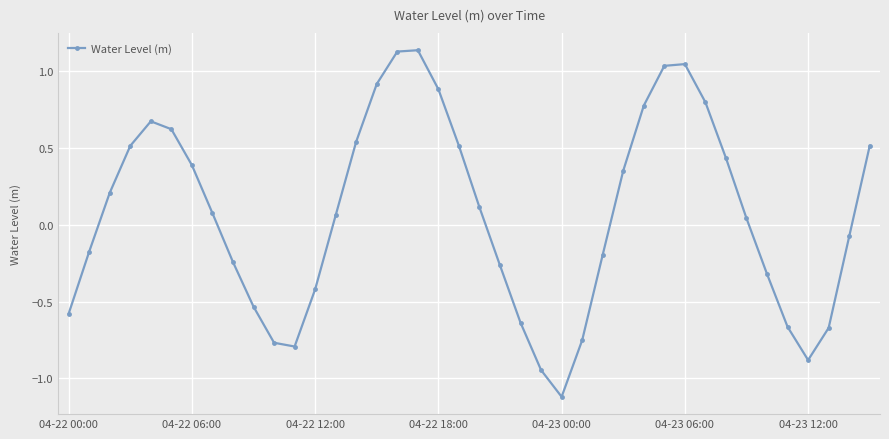

What is the difference between the maximum and minimum values?

2.3